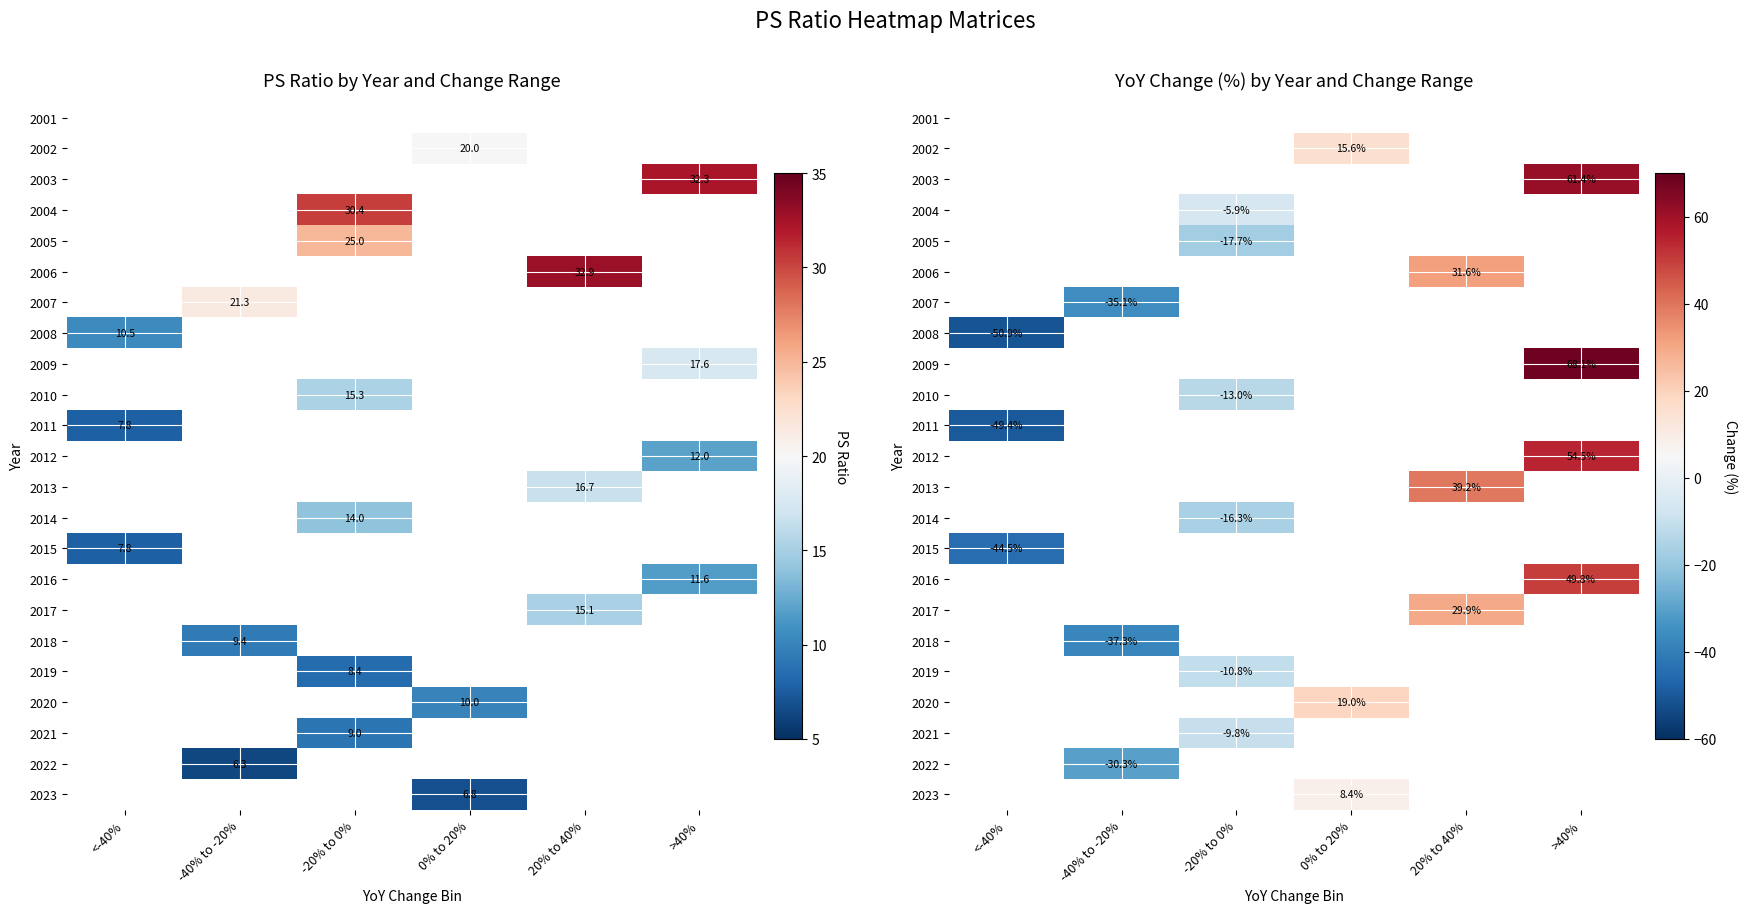

How many values in 2009 are above zero?

1